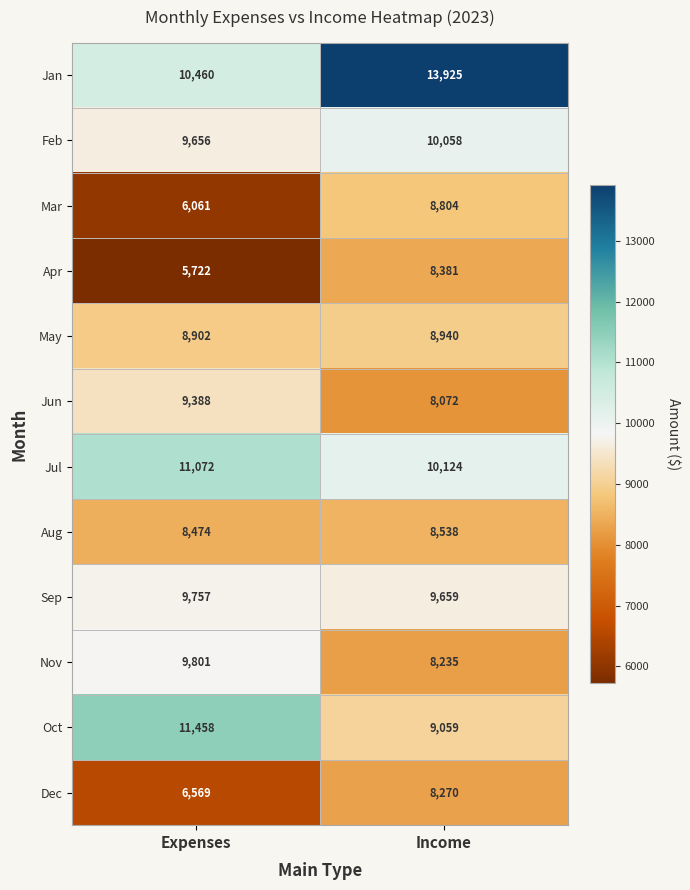

Which series has the widest spread of values?

Jan